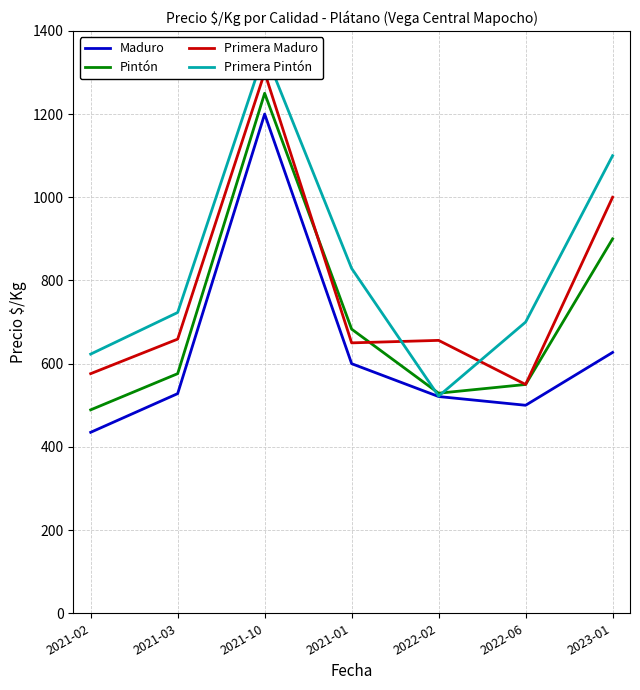

What is the sum of the Maduro values at 2022-06 and 2021-01?

1100